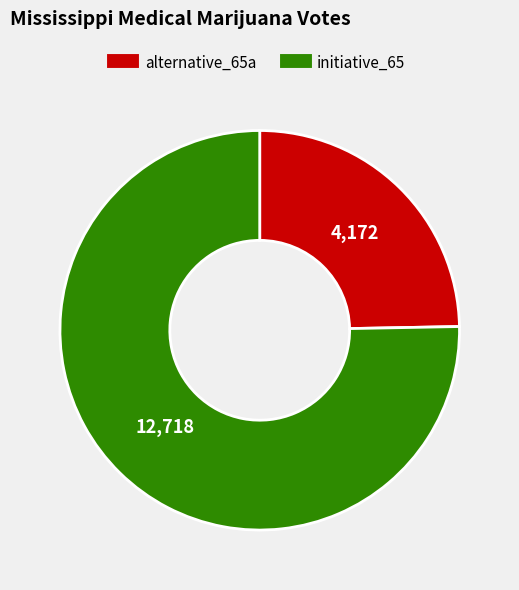

Do alternative_65a and initiative_65 together represent more than half of the pie?

Yes